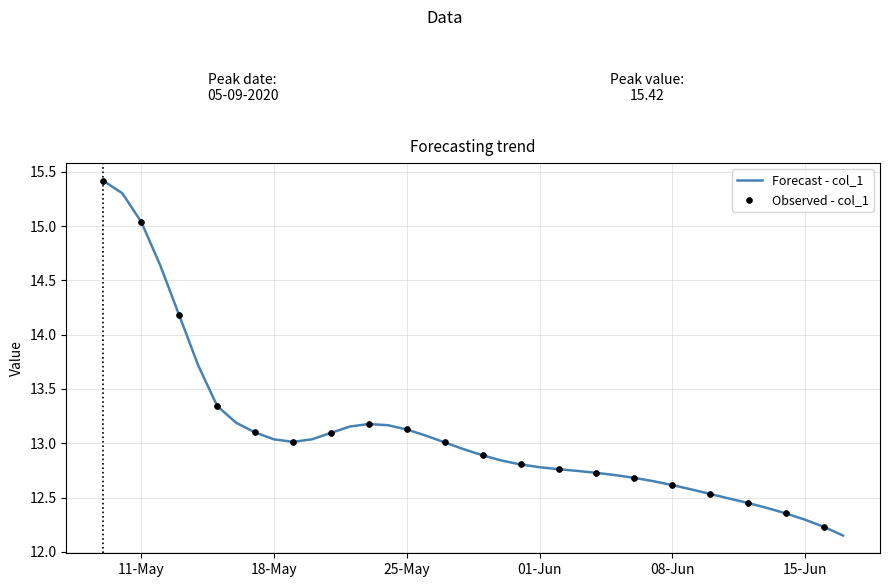

What is the maximum value shown in the chart?

15.4